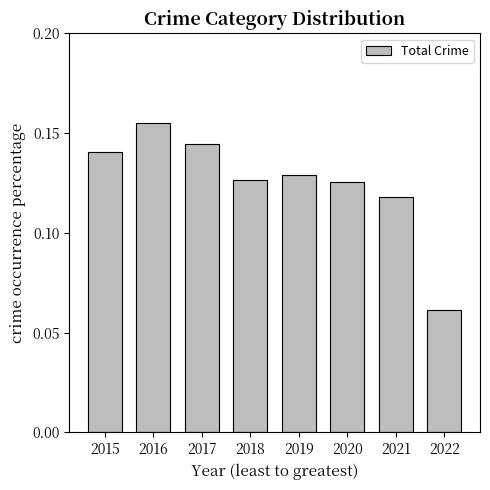

How many bars are there in total?

8